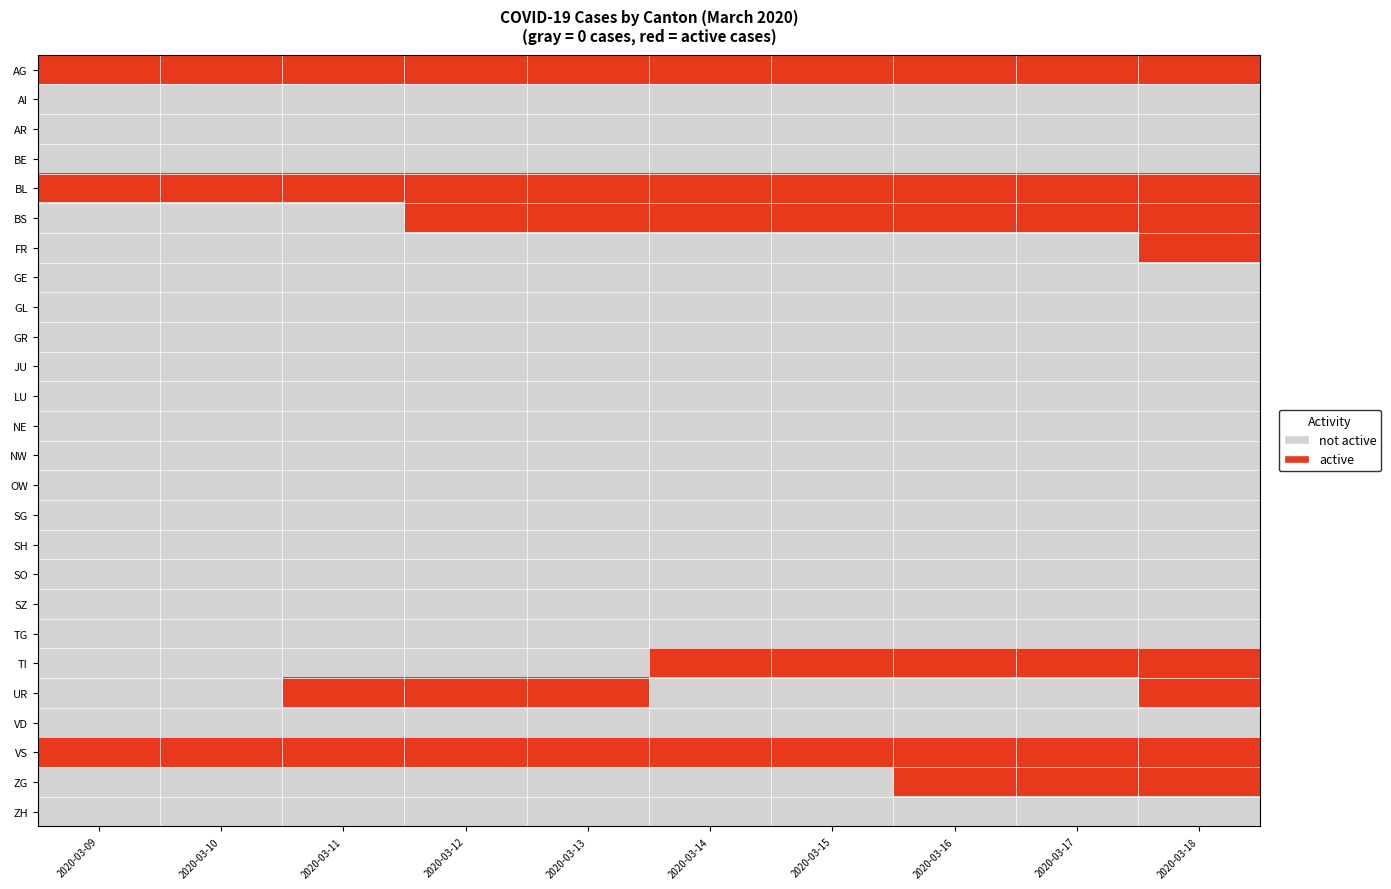

At how many categories does at least one series exceed 0?

10